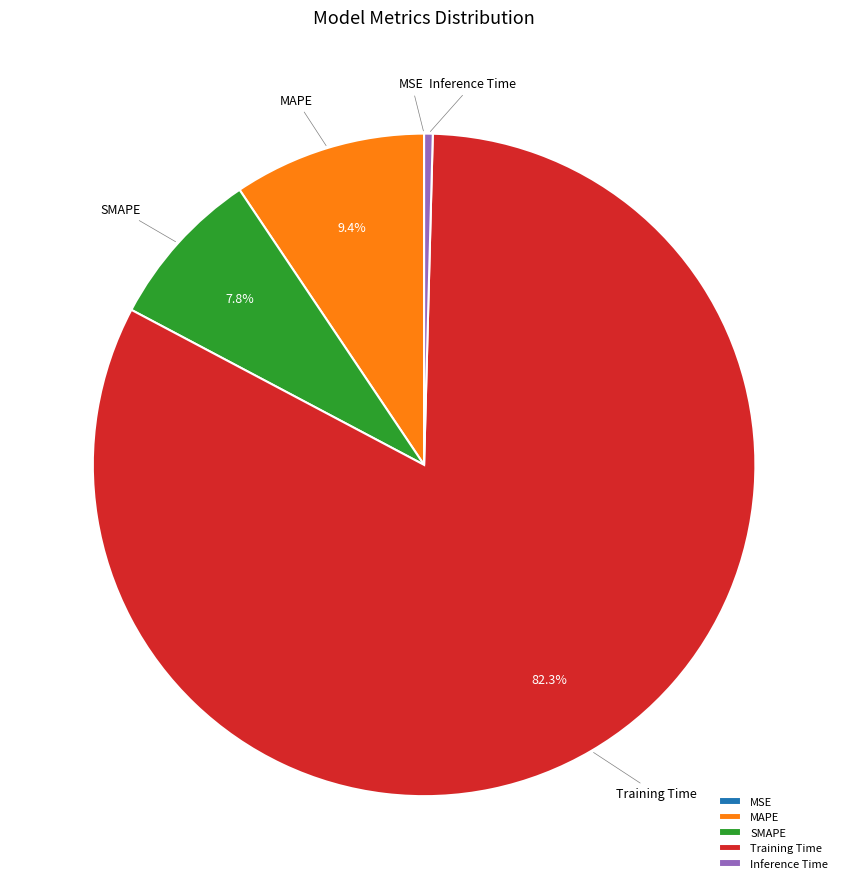

Which has a higher value, SMAPE or MAPE?

MAPE